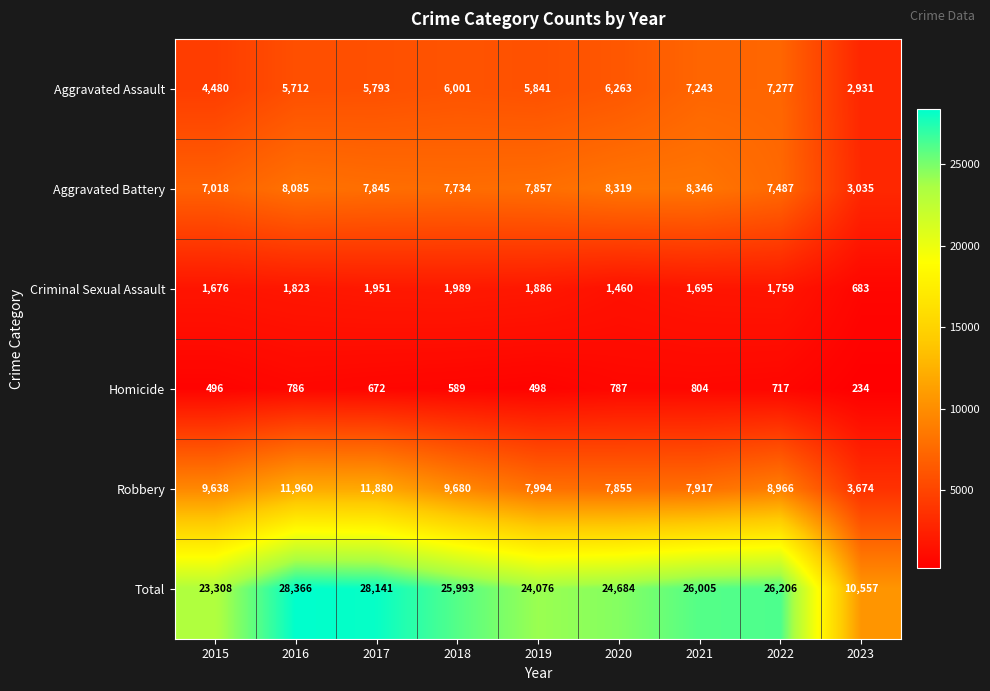

Where does the Total series first go above 25993?

2016